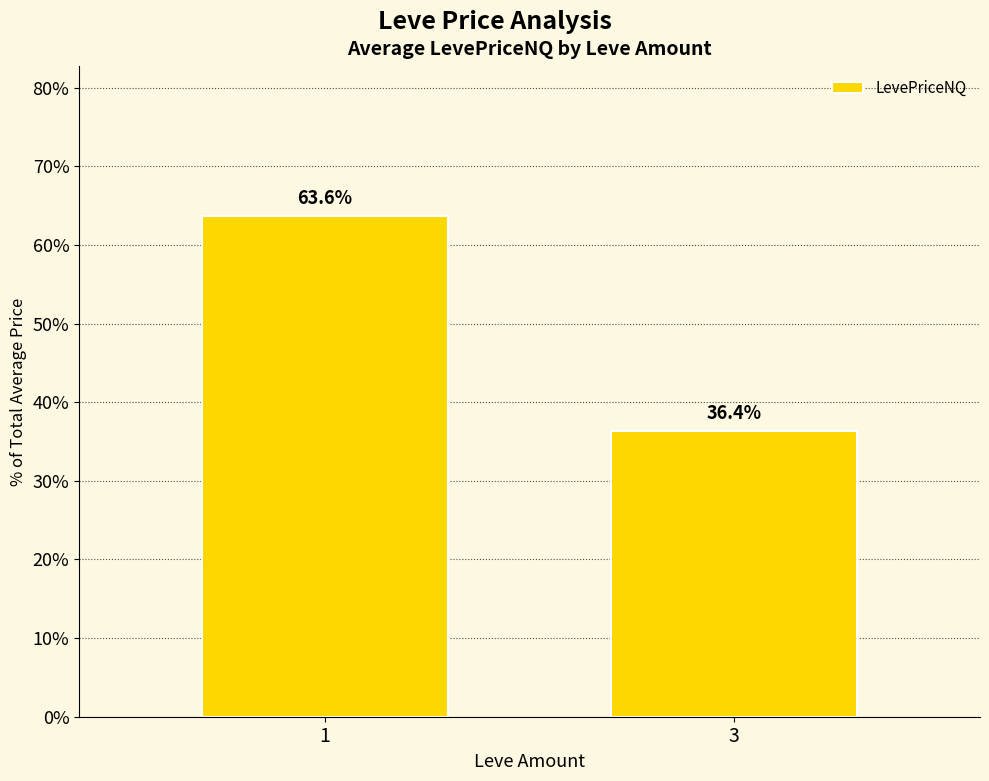

Reading right to left, what are all the values shown in this chart?

36.4	63.6